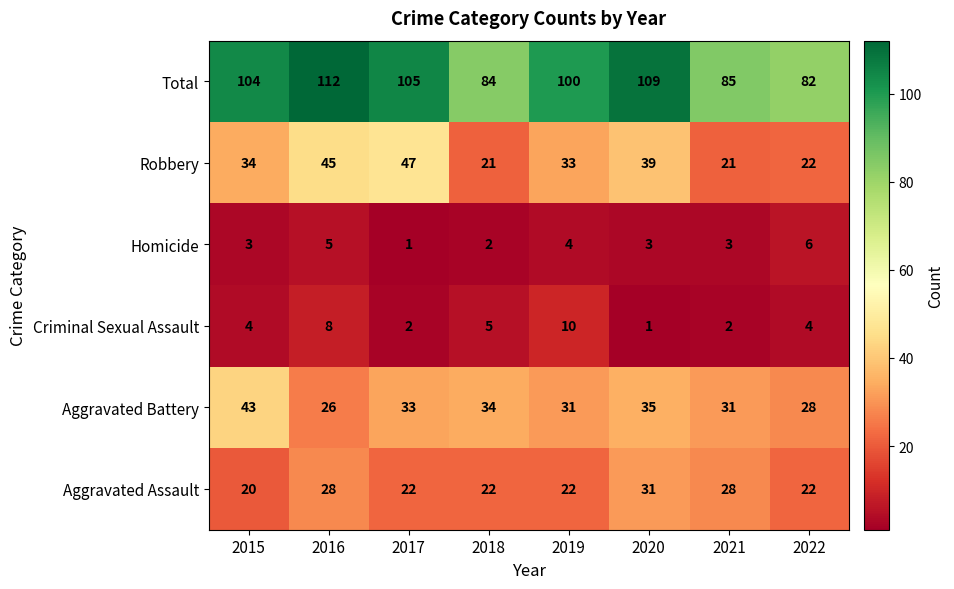

What is the sum of the Aggravated Assault values at 2022 and 2018?

44